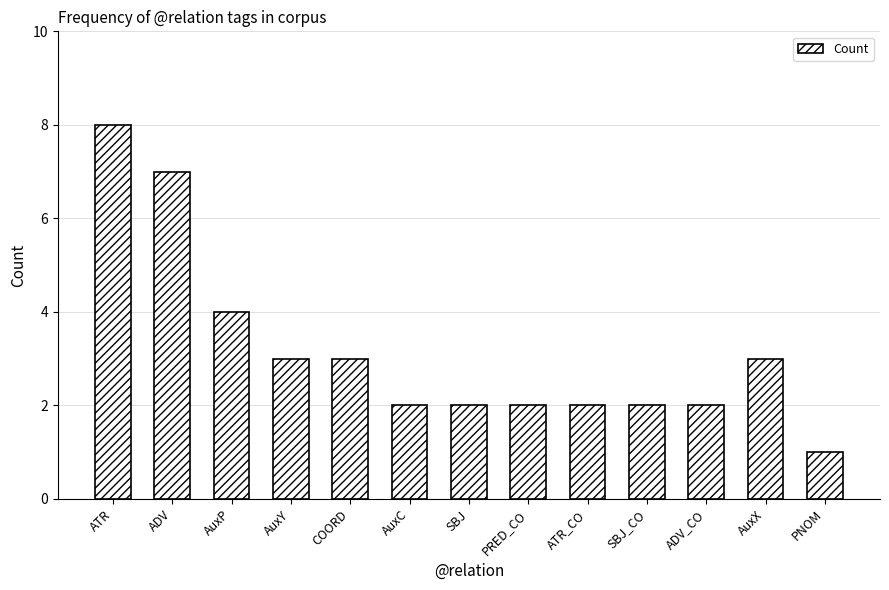

What is the minimum value shown in the chart?

1